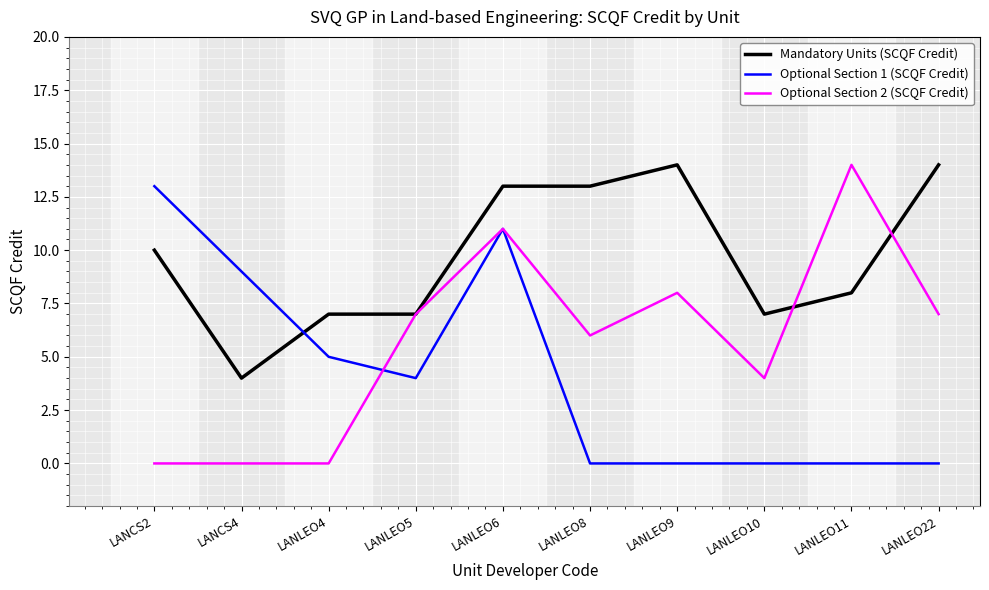

Which series has the largest range (max minus min)?

Optional Section 2 (SCQF Credit)